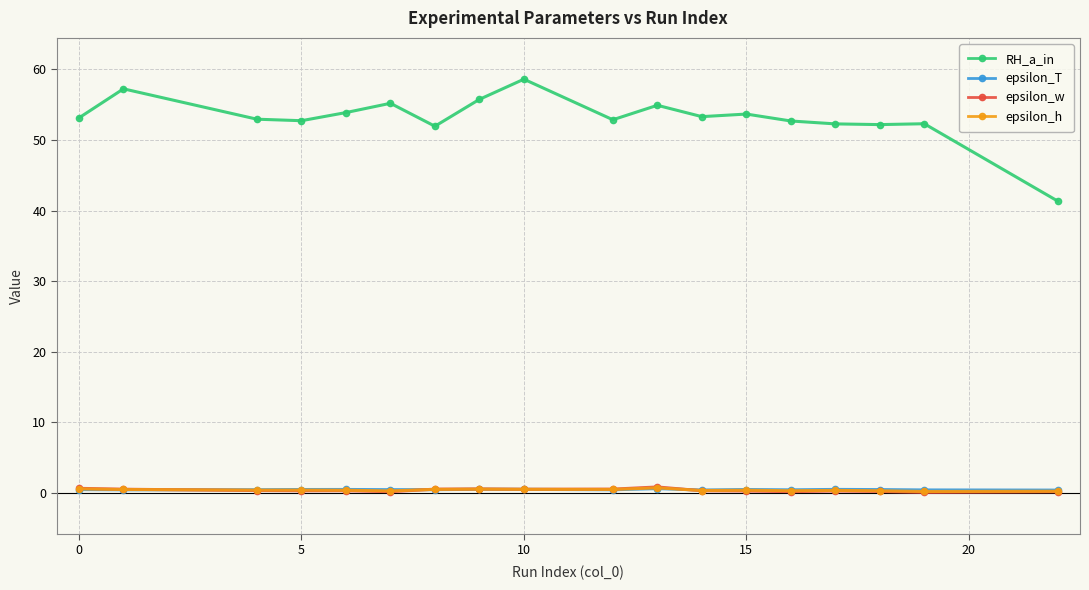

Does the chart have visible grid lines?

Yes